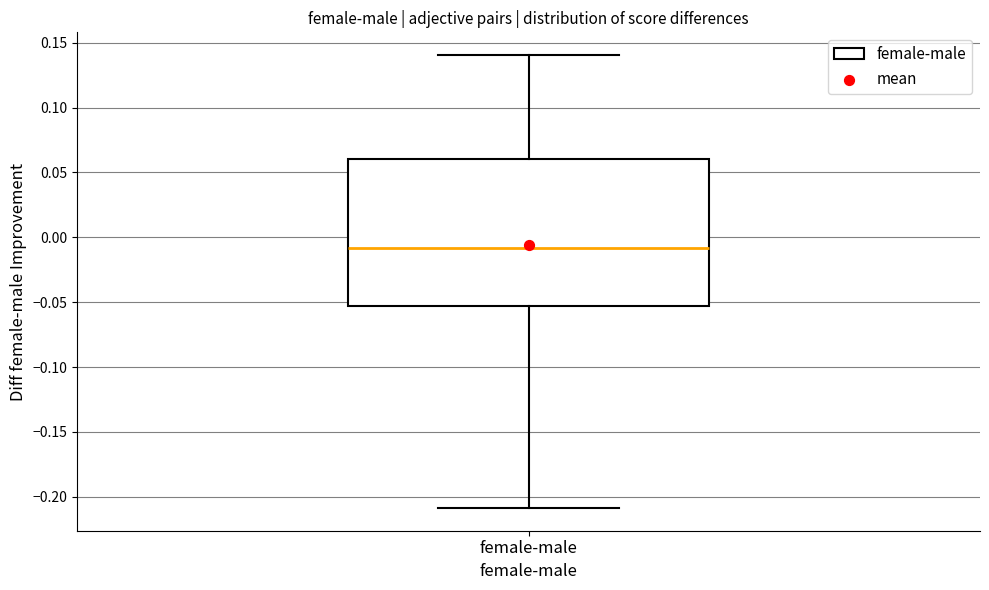

Transcribe this box plot: give where the median line is, the range the box spans, and where the two whiskers end, as read against the y-axis. The values are not printed on the chart, so give them approximately, as read against the axis.

median -0.010, box -0.055 to 0.060, whiskers -0.210 to 0.140